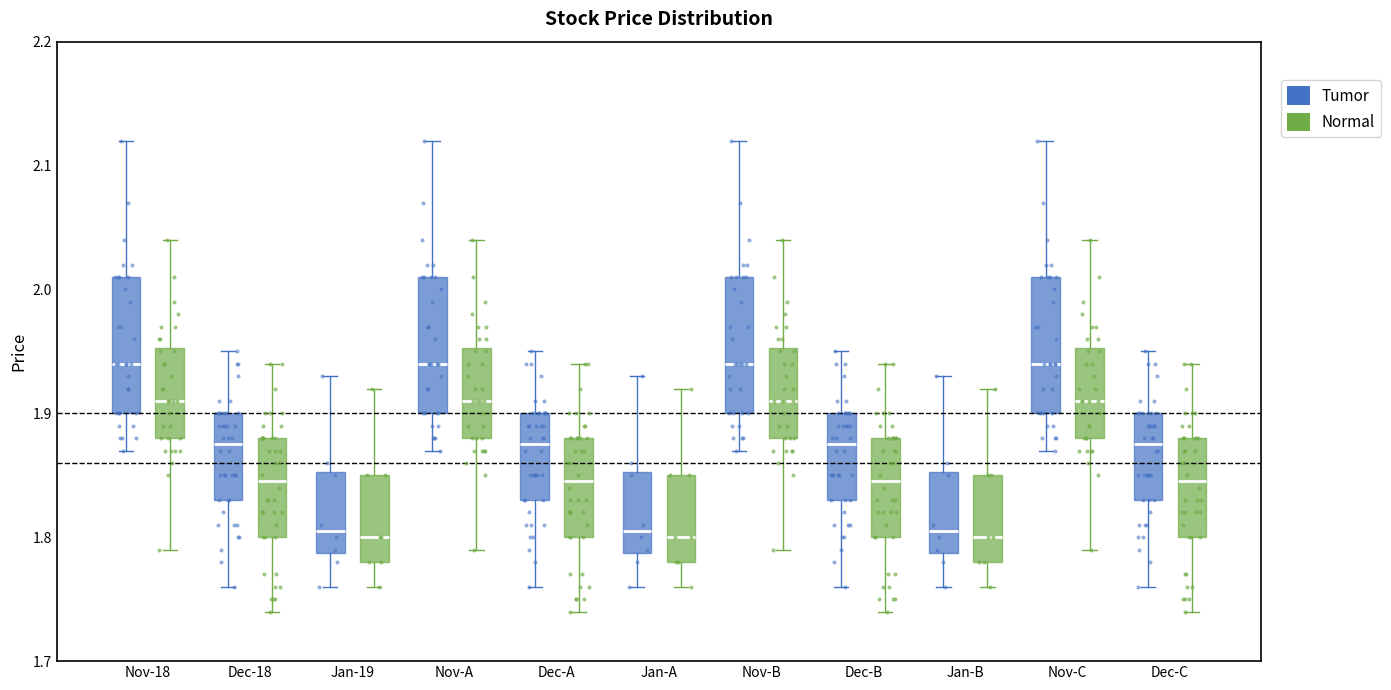

Reading left to right, read every box against the y-axis: the position of its median line, the range the box covers, and the ends of its whiskers. The values are not printed on the chart, so give them approximately, as read against the axis.

Nov-18 (Tumor): median 1.94, box 1.90 to 2.01, whiskers 1.87 to 2.12
Nov-18 (Normal): median 1.91, box 1.88 to 1.95, whiskers 1.79 to 2.04
Dec-18 (Tumor): median 1.88, box 1.83 to 1.90, whiskers 1.76 to 1.95
Dec-18 (Normal): median 1.85, box 1.80 to 1.88, whiskers 1.74 to 1.94
Jan-19 (Tumor): median 1.81, box 1.79 to 1.85, whiskers 1.76 to 1.93
Jan-19 (Normal): median 1.80, box 1.78 to 1.85, whiskers 1.76 to 1.92
Nov-A (Tumor): median 1.94, box 1.90 to 2.01, whiskers 1.87 to 2.12
Nov-A (Normal): median 1.91, box 1.88 to 1.95, whiskers 1.79 to 2.04
Dec-A (Tumor): median 1.88, box 1.83 to 1.90, whiskers 1.76 to 1.95
Dec-A (Normal): median 1.85, box 1.80 to 1.88, whiskers 1.74 to 1.94
Jan-A (Tumor): median 1.81, box 1.79 to 1.85, whiskers 1.76 to 1.93
Jan-A (Normal): median 1.80, box 1.78 to 1.85, whiskers 1.76 to 1.92
Nov-B (Tumor): median 1.94, box 1.90 to 2.01, whiskers 1.87 to 2.12
Nov-B (Normal): median 1.91, box 1.88 to 1.95, whiskers 1.79 to 2.04
Dec-B (Tumor): median 1.88, box 1.83 to 1.90, whiskers 1.76 to 1.95
Dec-B (Normal): median 1.85, box 1.80 to 1.88, whiskers 1.74 to 1.94
Jan-B (Tumor): median 1.81, box 1.79 to 1.85, whiskers 1.76 to 1.93
Jan-B (Normal): median 1.80, box 1.78 to 1.85, whiskers 1.76 to 1.92
Nov-C (Tumor): median 1.94, box 1.90 to 2.01, whiskers 1.87 to 2.12
Nov-C (Normal): median 1.91, box 1.88 to 1.95, whiskers 1.79 to 2.04
Dec-C (Tumor): median 1.88, box 1.83 to 1.90, whiskers 1.76 to 1.95
Dec-C (Normal): median 1.85, box 1.80 to 1.88, whiskers 1.74 to 1.94